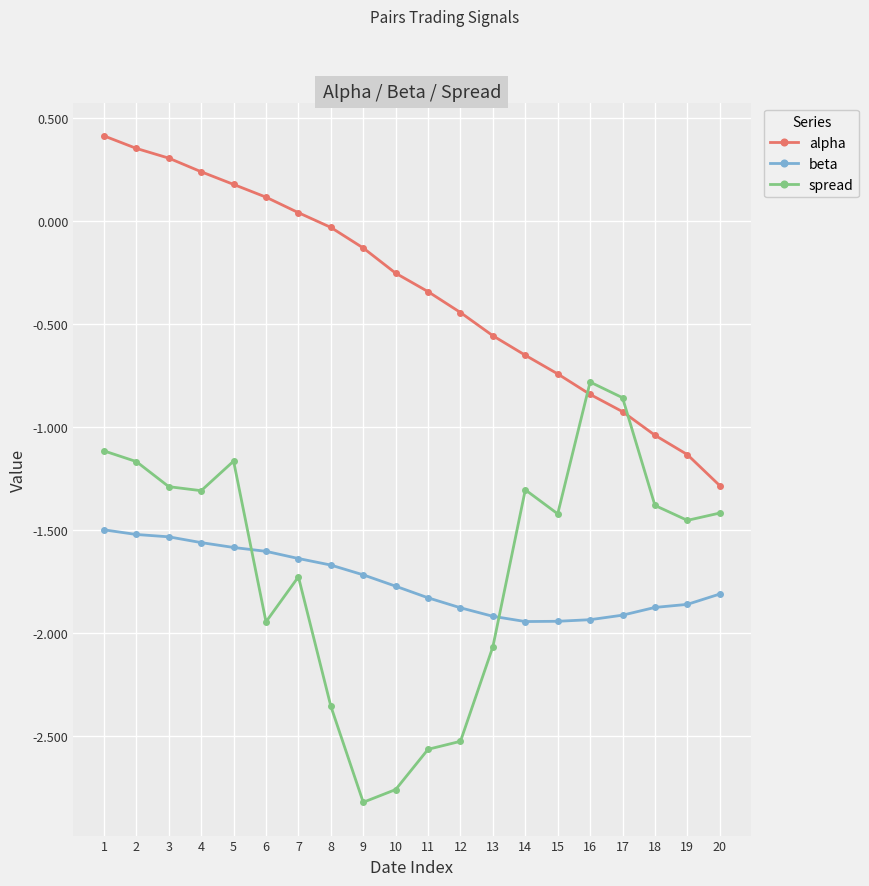

Which series changed the most between 10 and 19?

spread